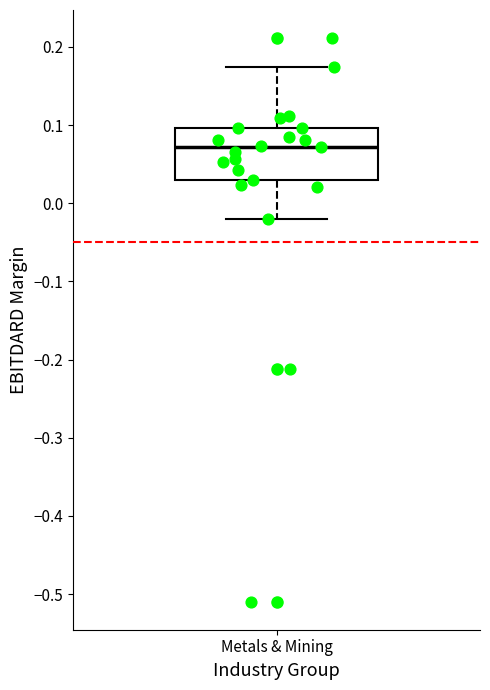

Transcribe this box plot: give where the median line is, the range the box spans, and where the two whiskers end, as read against the y-axis. The values are not printed on the chart, so give them approximately, as read against the axis.

median 0.07, box 0.03 to 0.10, whiskers -0.02 to 0.17